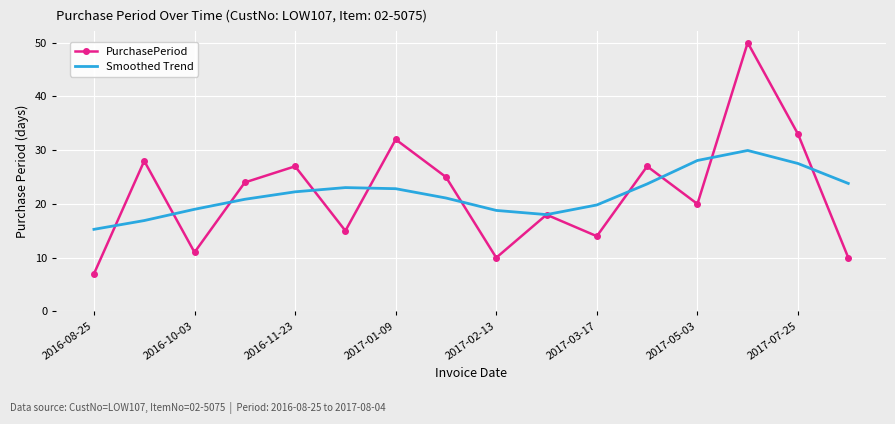

Which series has the largest range (max minus min)?

PurchasePeriod